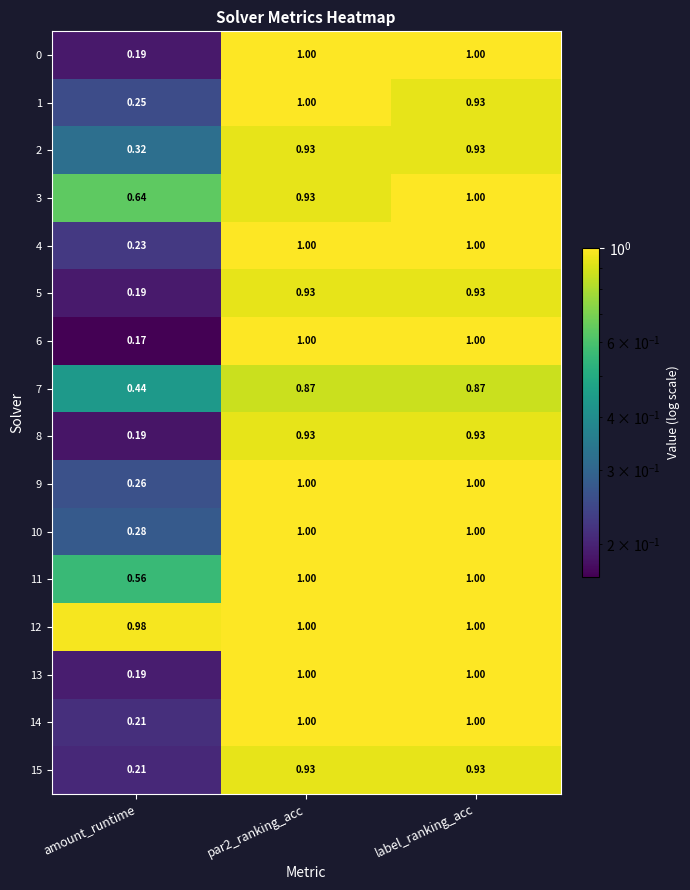

What is the difference between the highest and lowest values at par2_ranking_acc?

0.1